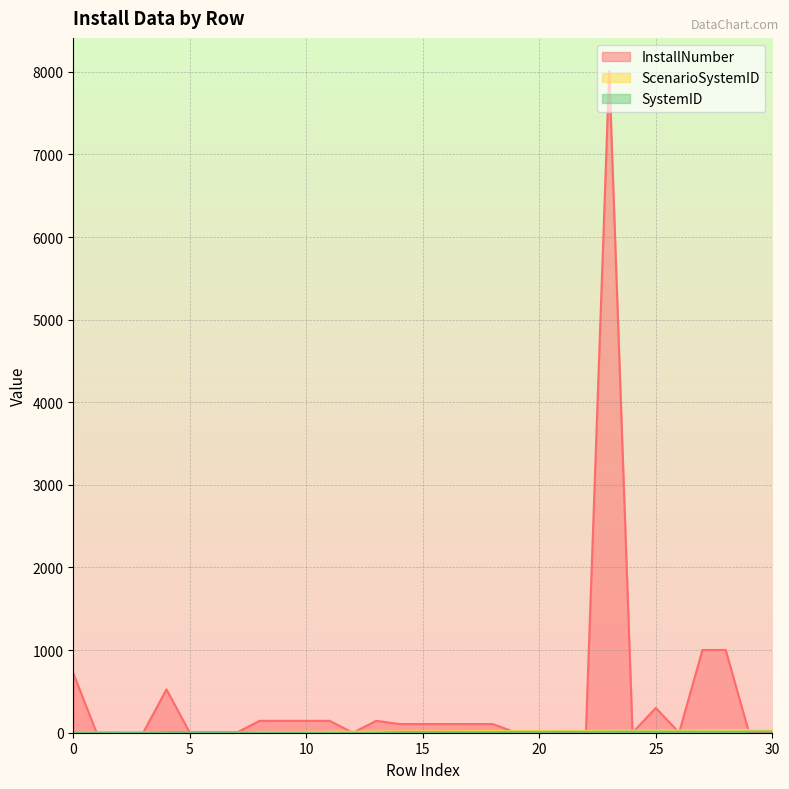

Where do SystemID and ScenarioSystemID first cross each other?

3 and 4